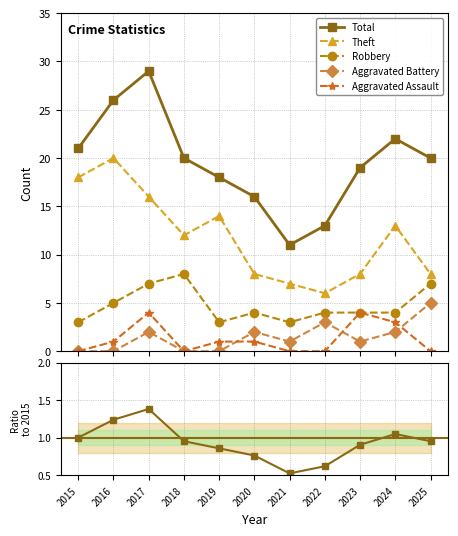

Does the chart display data point markers on the line(s)?

Yes